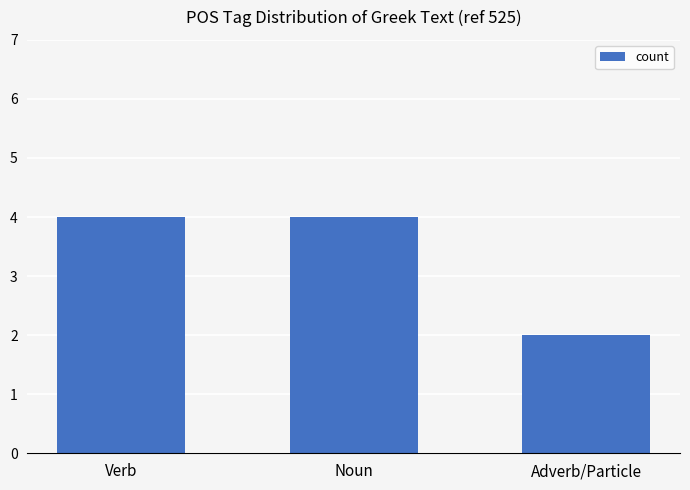

What is the label of the 1st bar from the left?

Verb